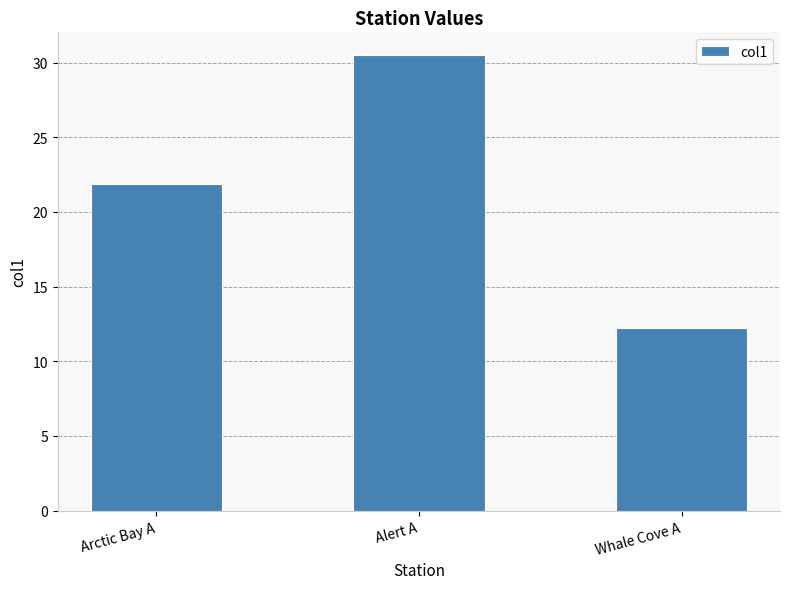

Approximately how many times larger is the value at Arctic Bay A compared to Alert A?

0.7